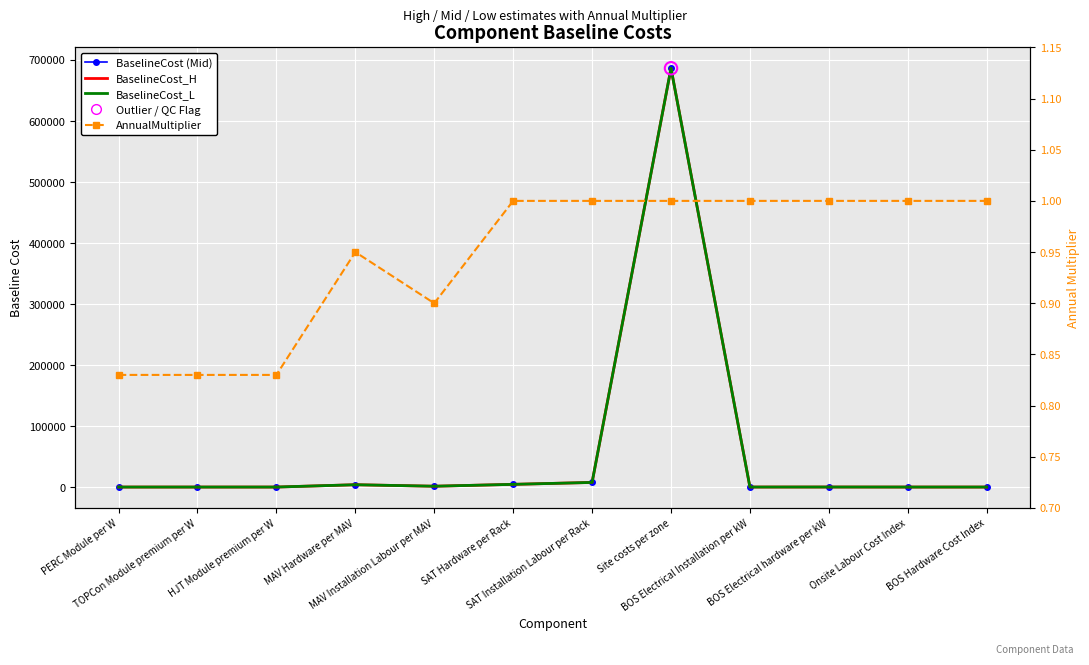

At which category is the sum across all series the highest?

Site costs per zone